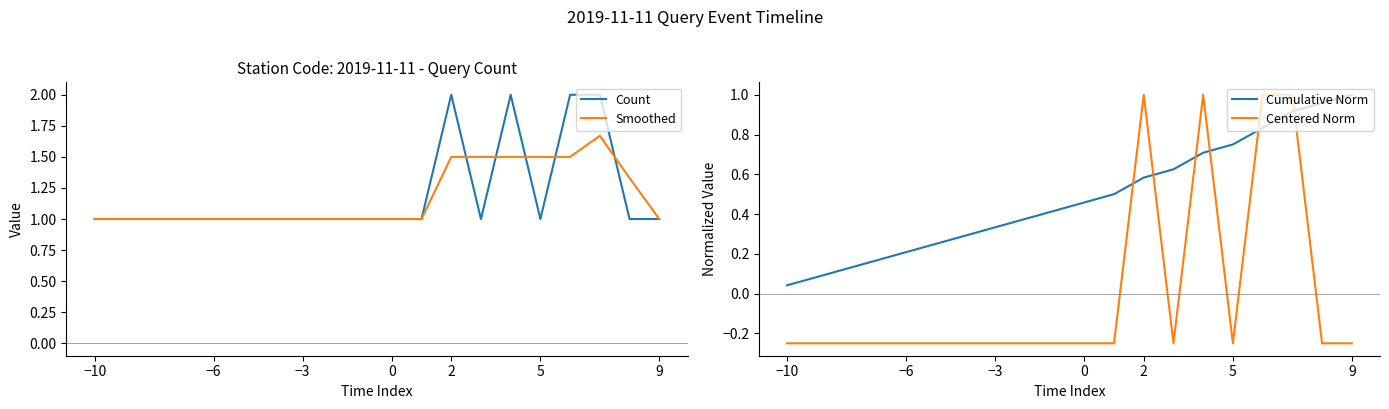

Is it true that Cumulative Norm equals 0.0 at −10?

True